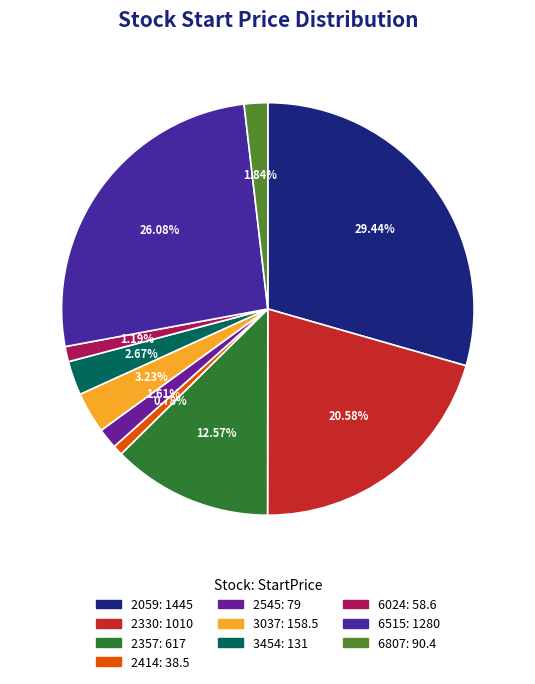

What is the change in value from 2414 to 6807?

+51.9